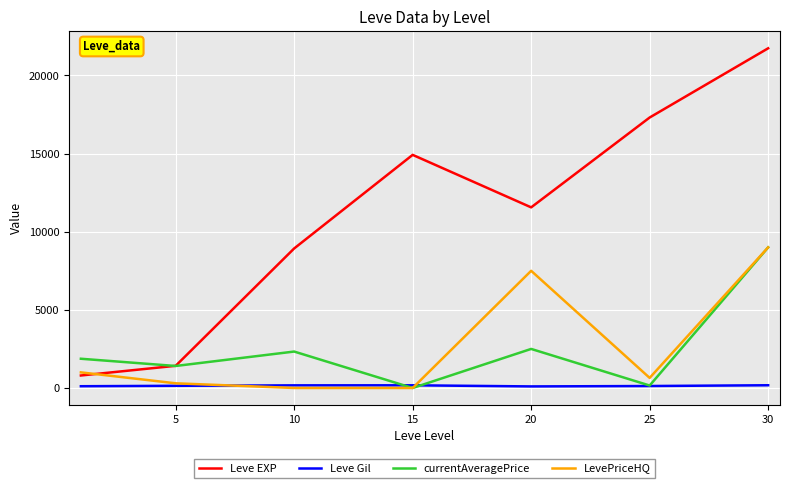

How many lines are shown in the chart?

4